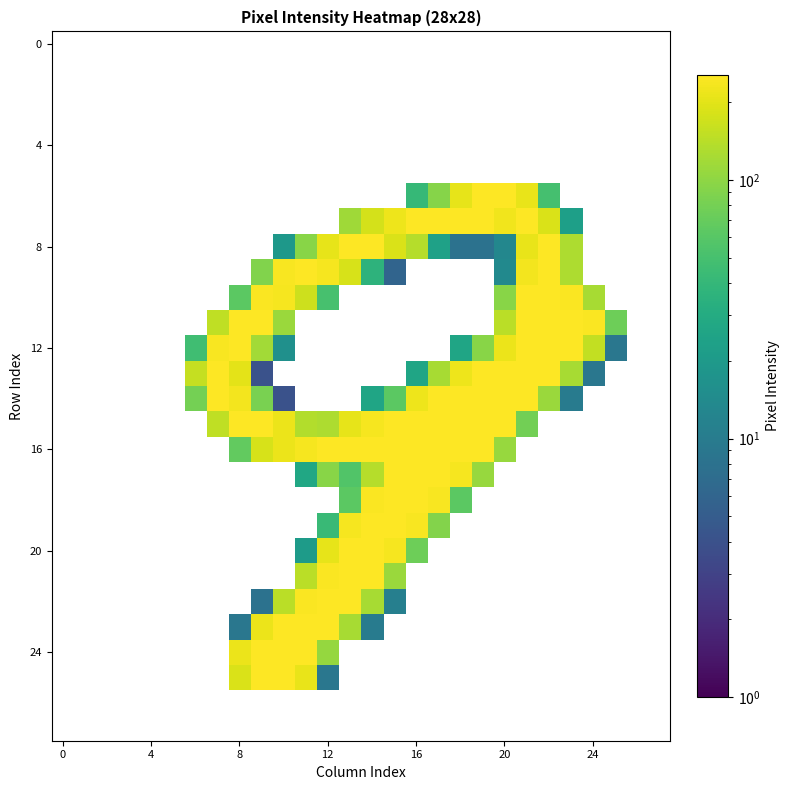

At how many categories does at least one series exceed 189?

18